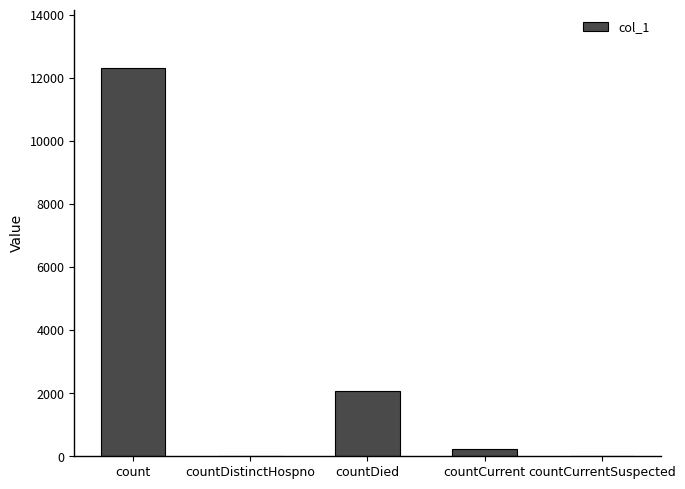

True or false: the data shows 2061 at countDied.

True